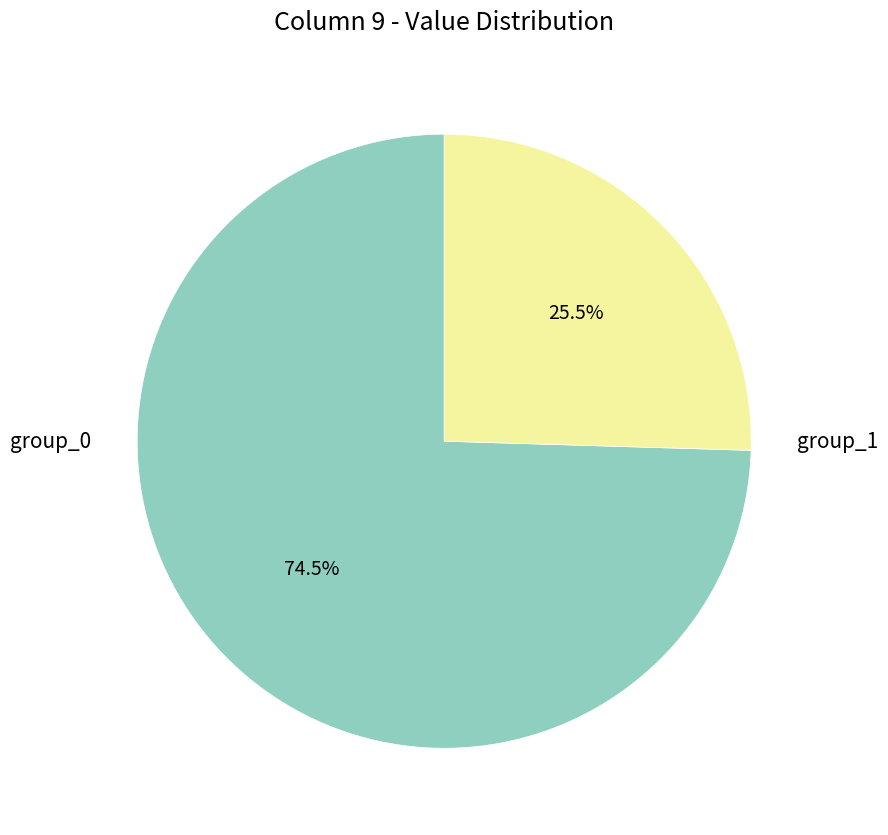

Which category accounts for the majority?

group_0